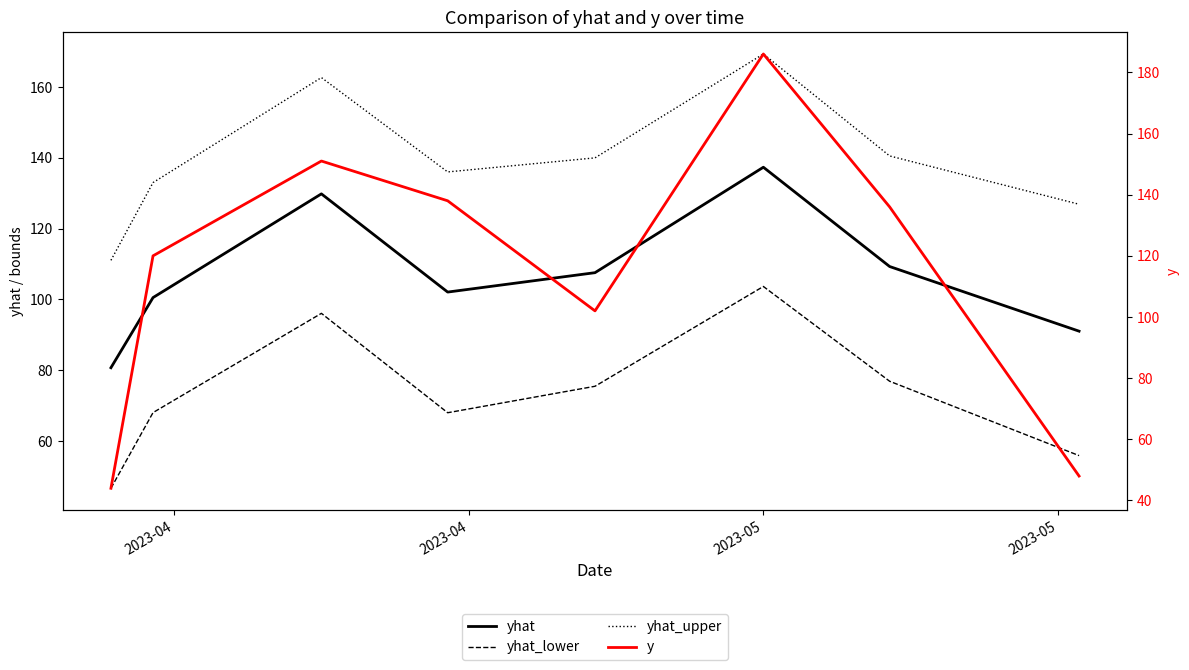

Does the chart have visible grid lines?

No